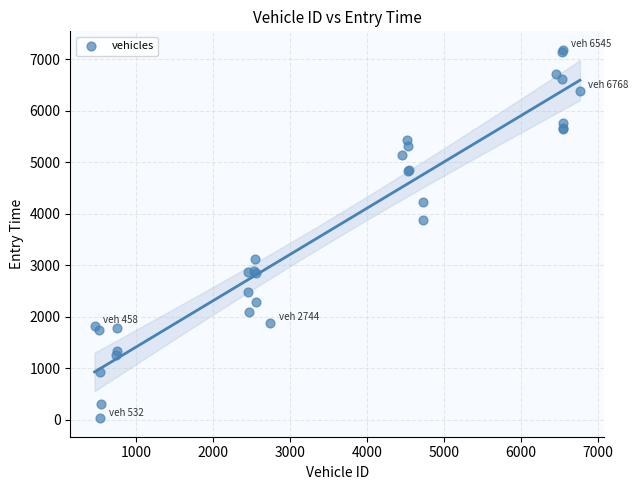

What Y value in the scatter plot is closest to 3607?

3879.4